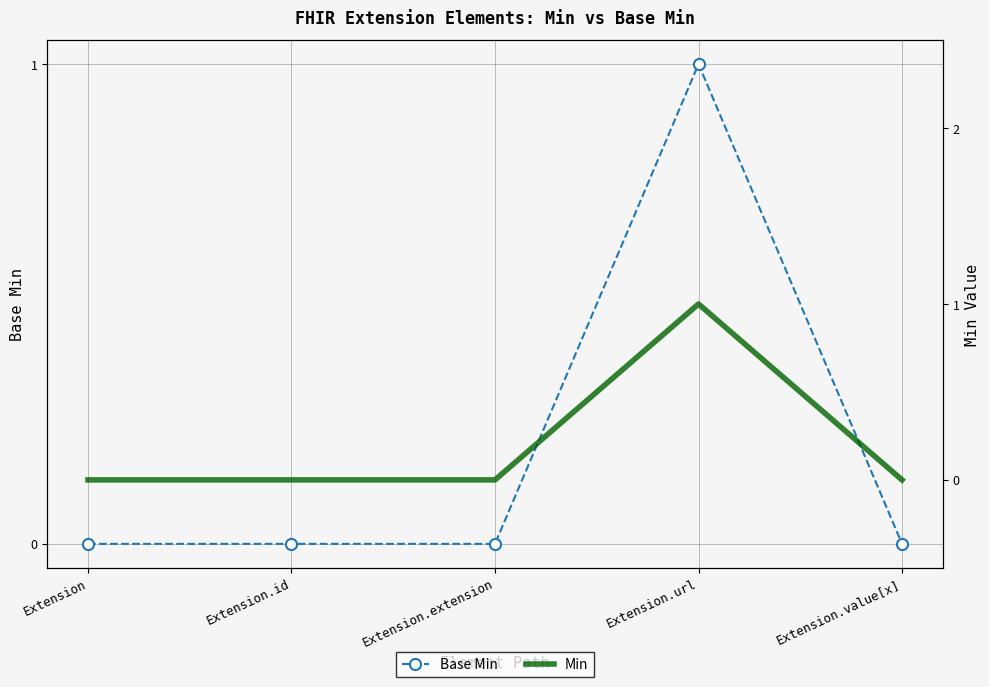

What is the sum of all Base Min values?

1